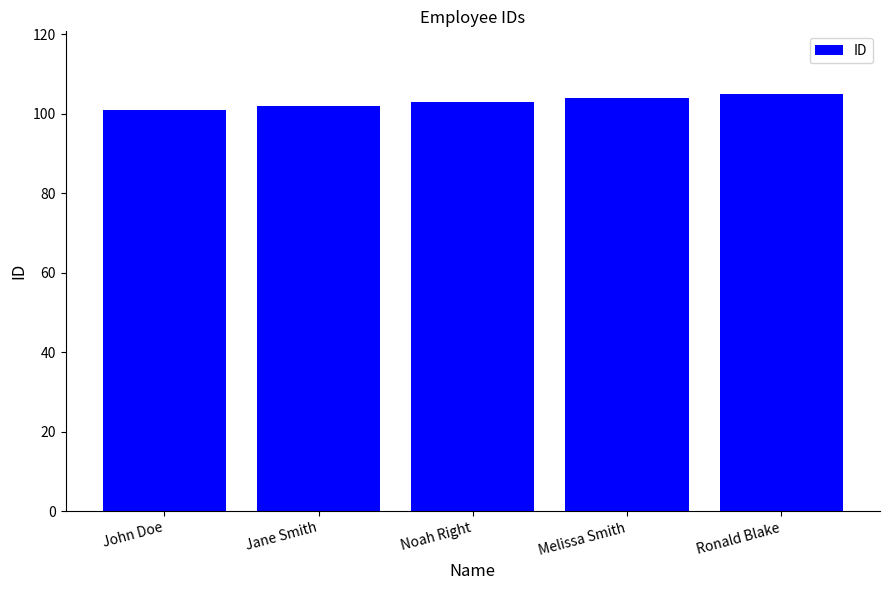

Does the chart contain stacked bars?

No